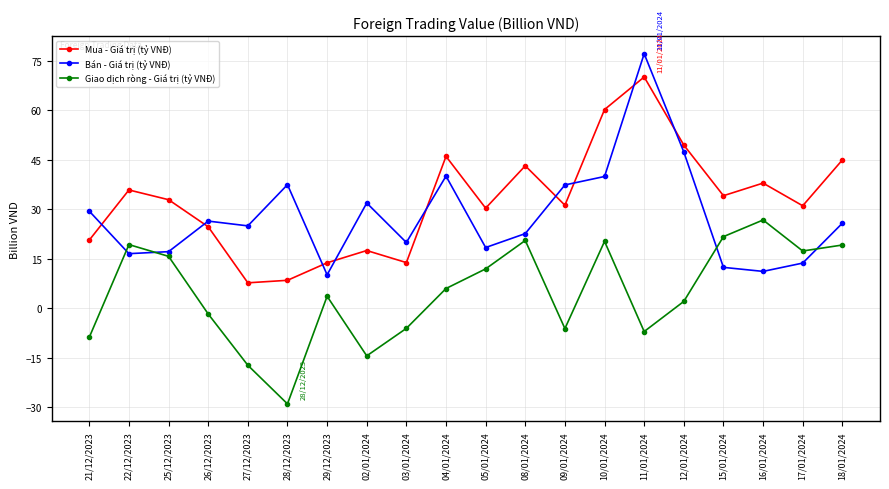

What is the difference between the Giao dịch ròng - Giá trị (tỷ VNĐ) values at 12/01/2024 and 22/12/2023?

17.2